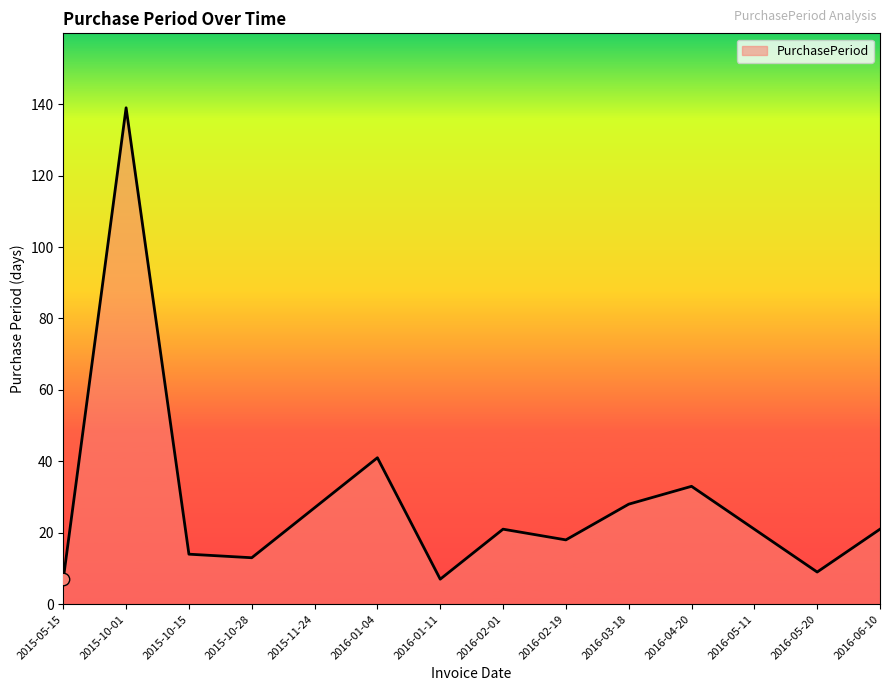

What is the ratio of the value at 2015-10-15 to the value at 2016-02-19?

0.8